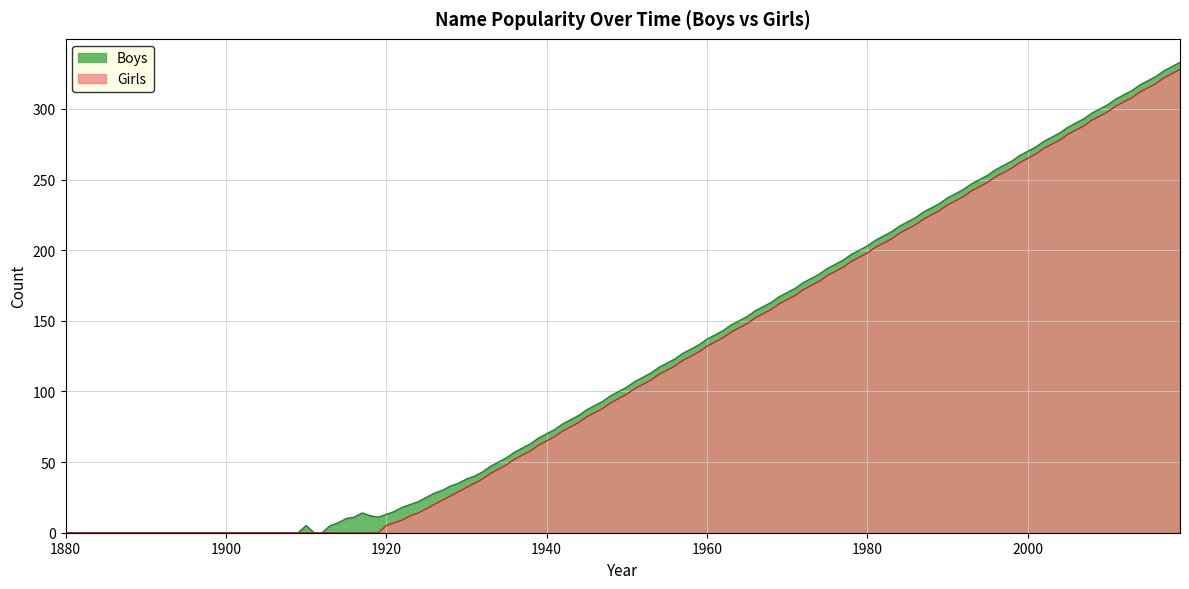

What is the highest value of the Boys series?

333